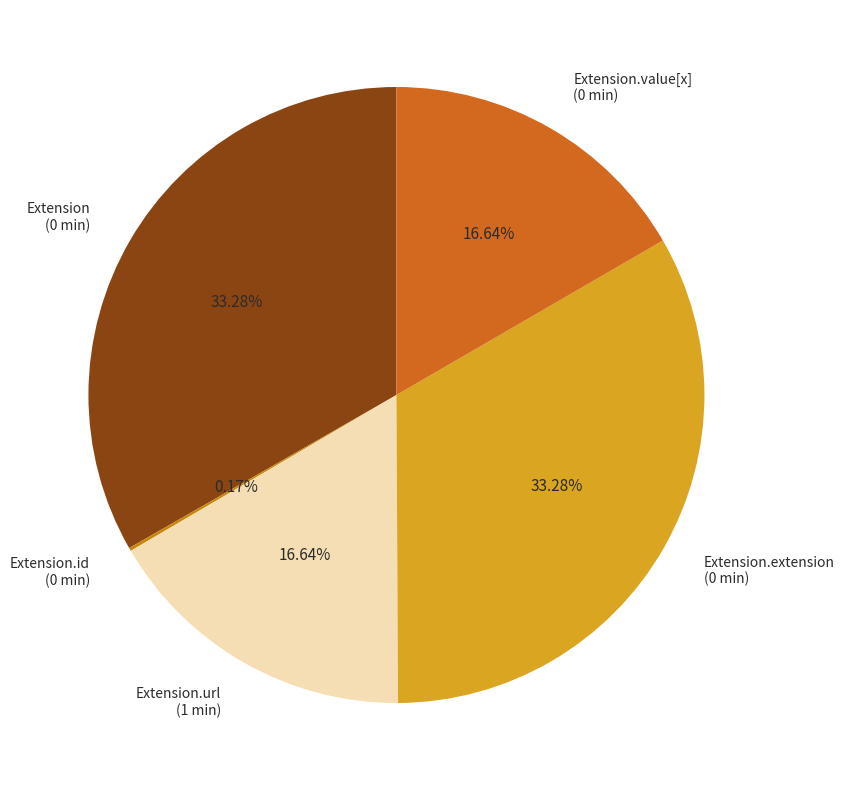

Does any single category account for the majority?

No